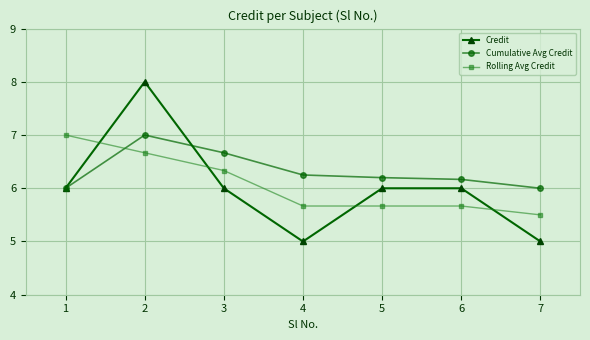

At 5, list the series in order from smallest to largest.

Rolling Avg Credit, Credit, Cumulative Avg Credit